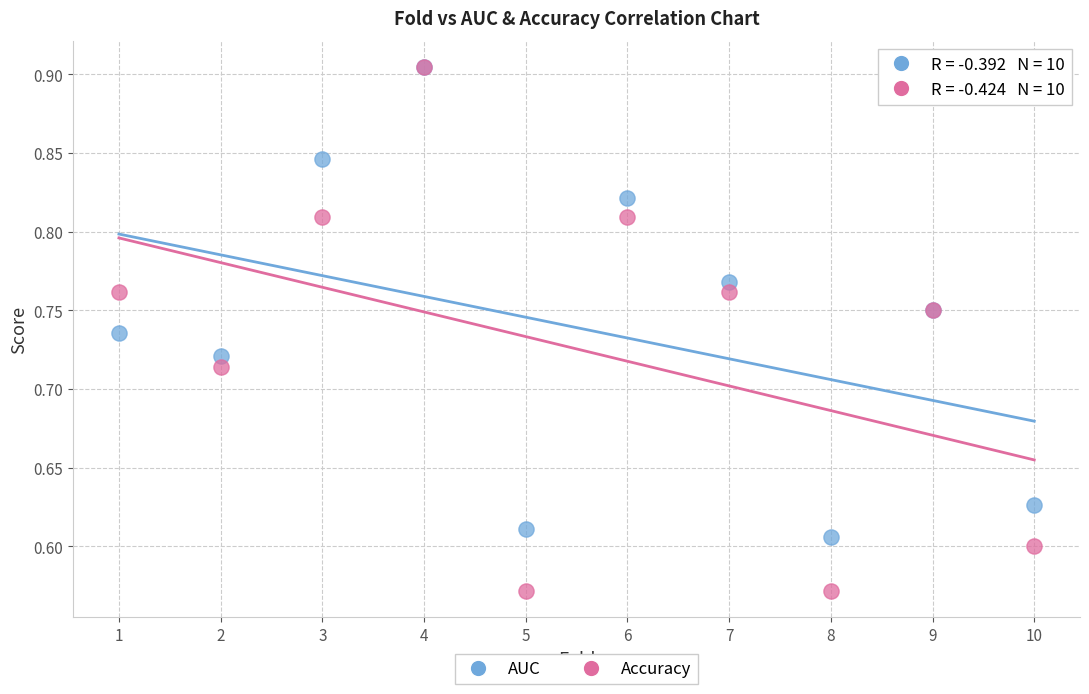

What are all the series names shown in the legend?

AUC, Accuracy